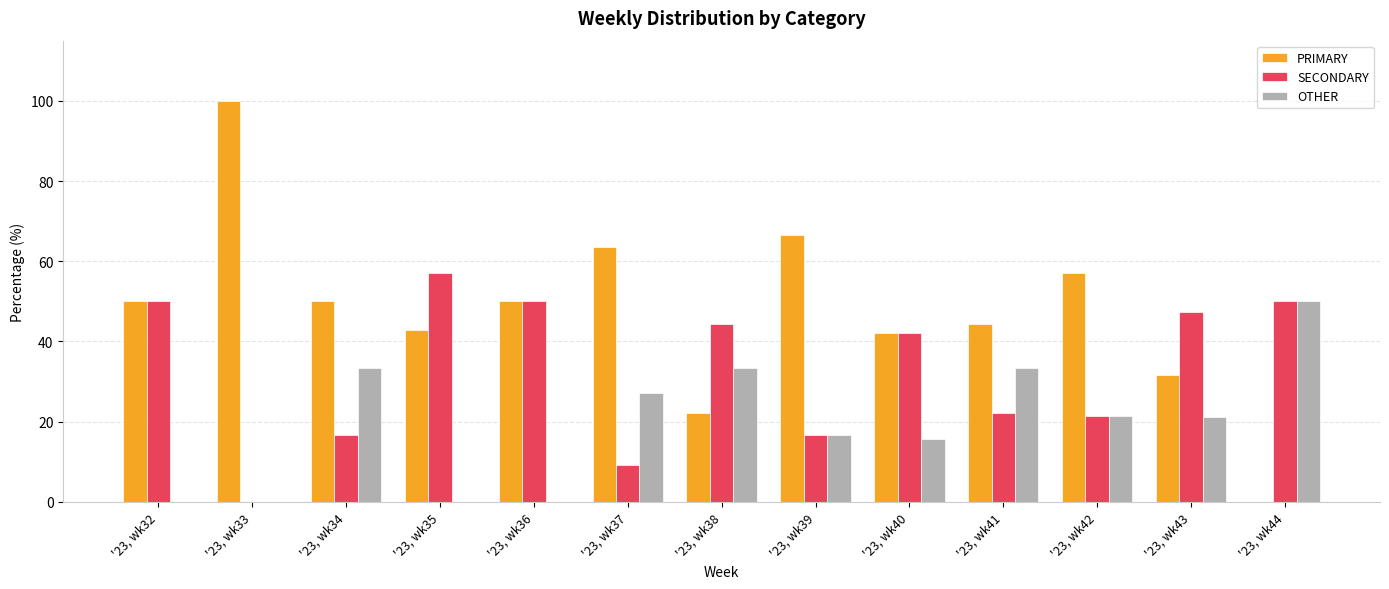

The value of SECONDARY at '23, wk37 is 9.1. True or false?

True